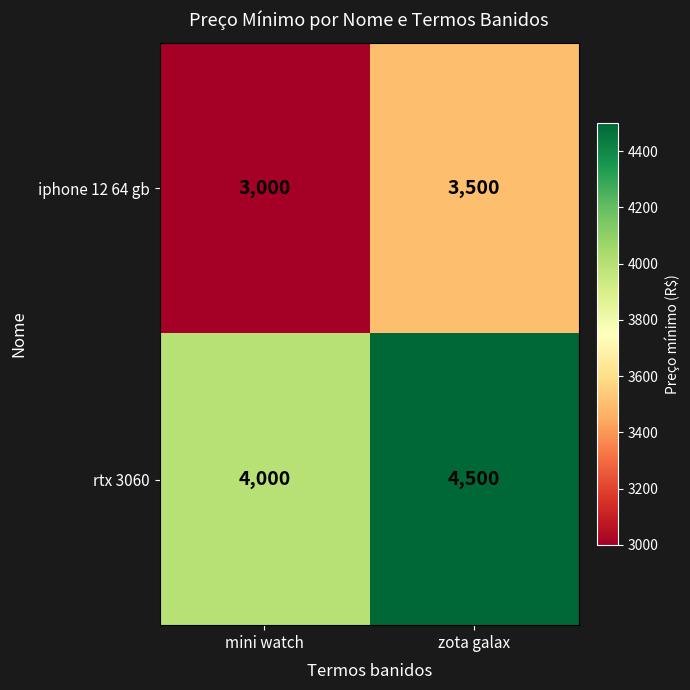

At mini watch, list the series in order from smallest to largest.

iphone 12 64 gb, rtx 3060